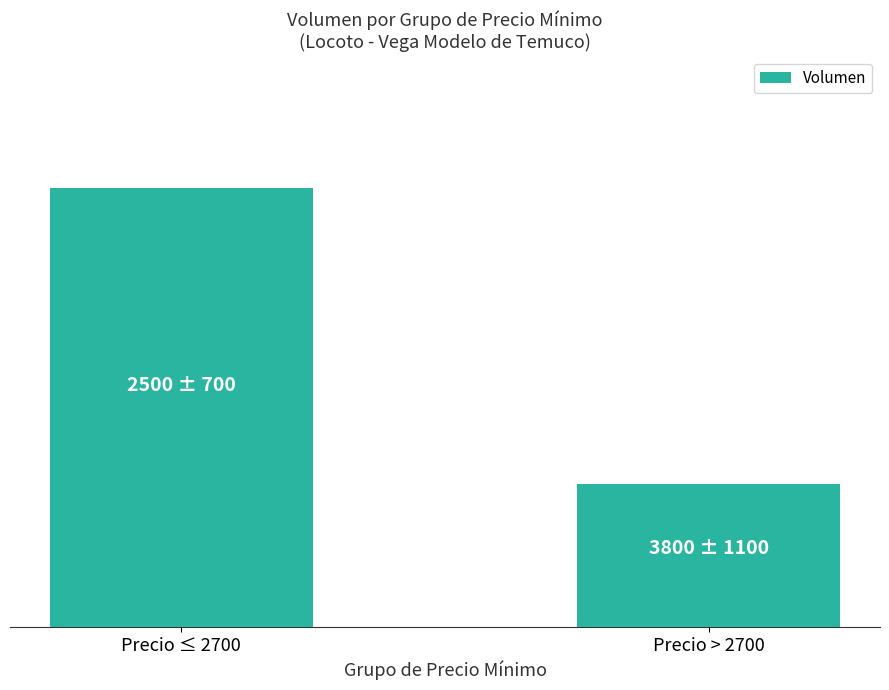

Reading left to right, transcribe all the data shown in this chart.

1880	610